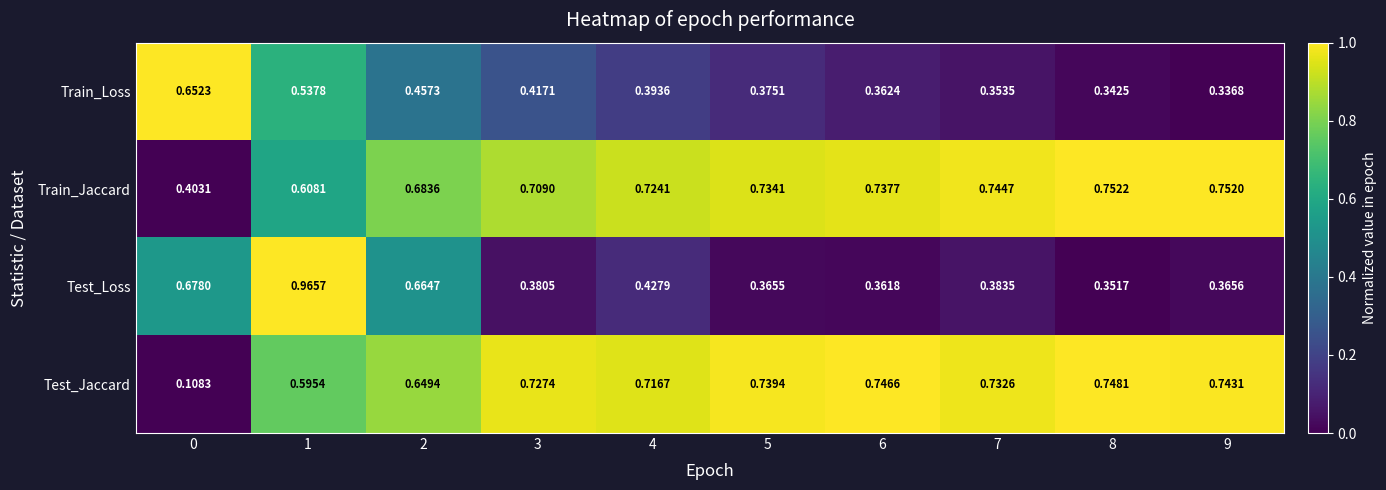

At how many categories does at least one series exceed 0?

10